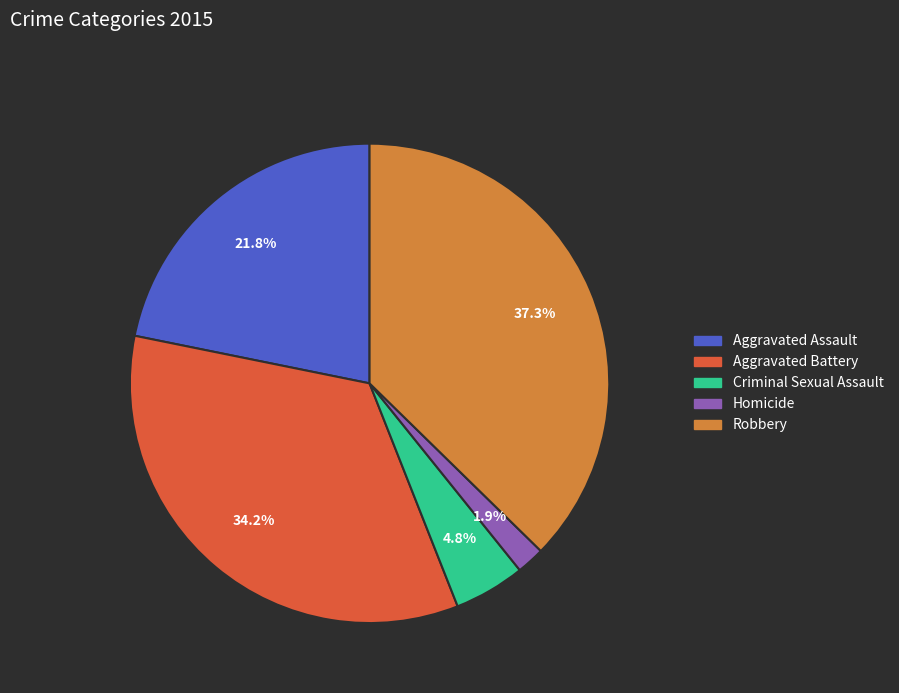

To the nearest percent, what is the difference between the Criminal Sexual Assault and Homicide slice percentages?

3%